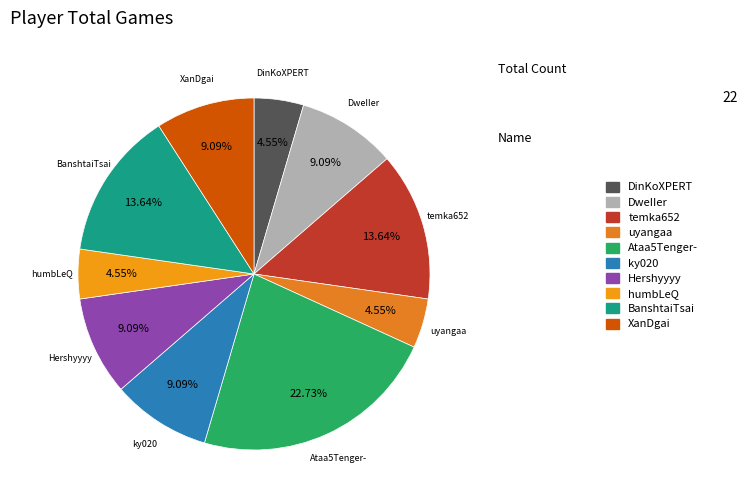

Does Hershyyyy account for over 50% of the chart?

No